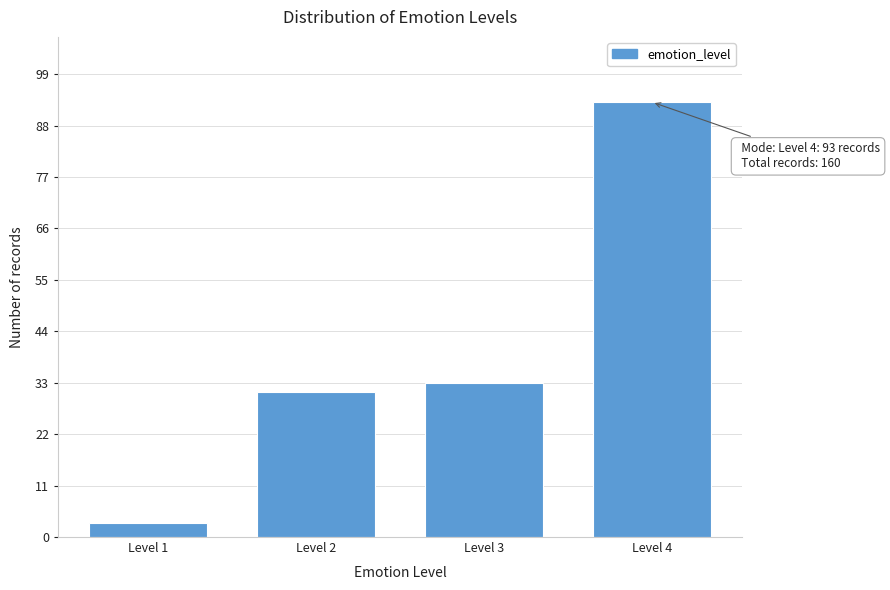

Reading left to right, list all the values displayed in this chart.

3	31	33	93